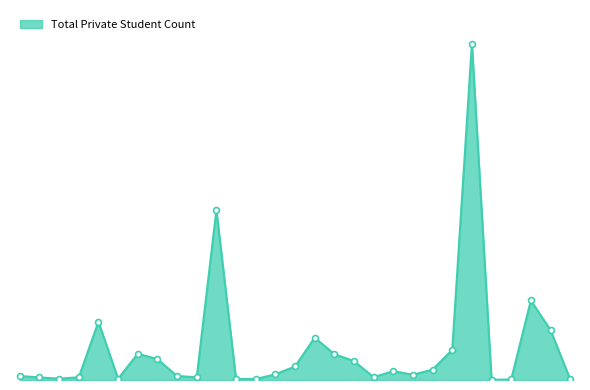

Is this an area chart (filled region under the line)?

Yes